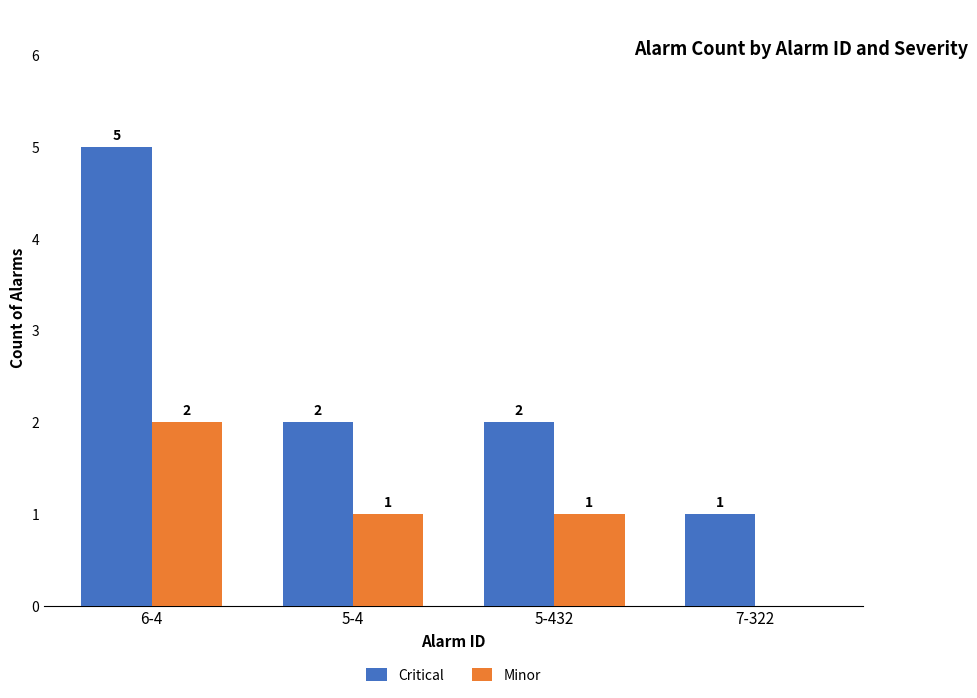

Which label corresponds to the largest value in the chart?

6-4